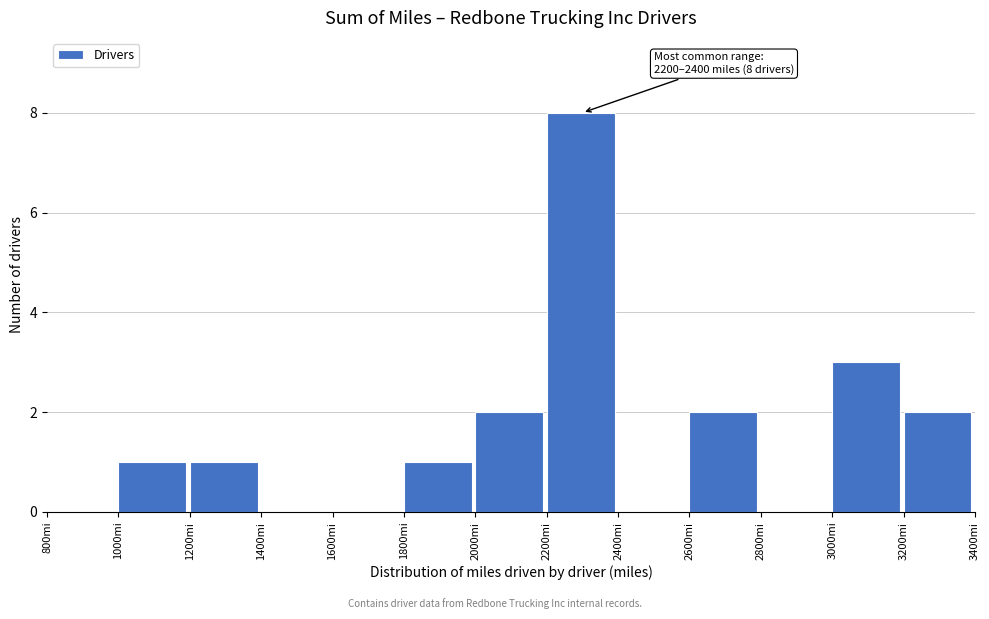

Over which range of the x-axis is the bar tallest?

2200 to 2400